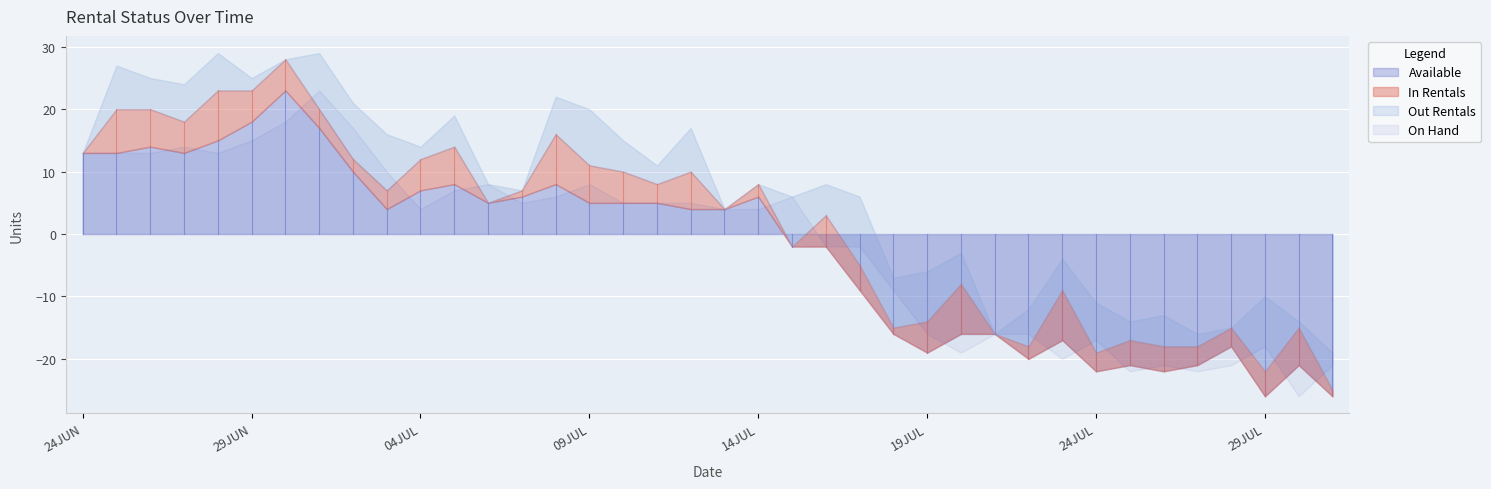

What value does the On Hand series have at 07JUL?

5